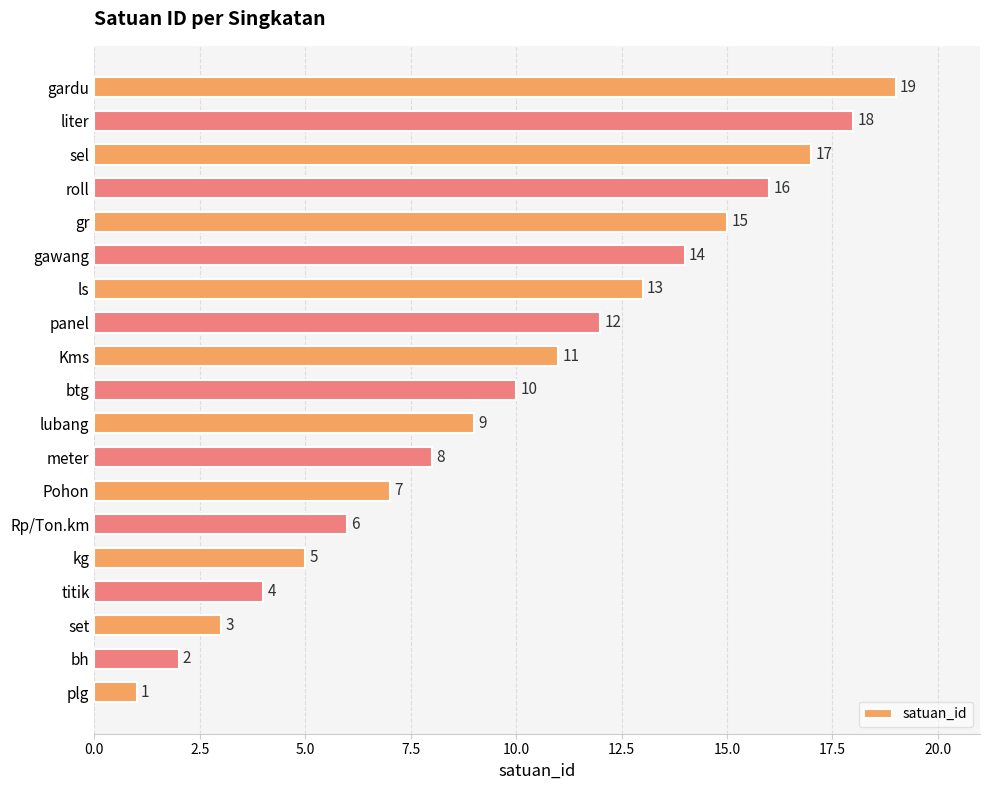

What is the change in value from btg to gr?

+5